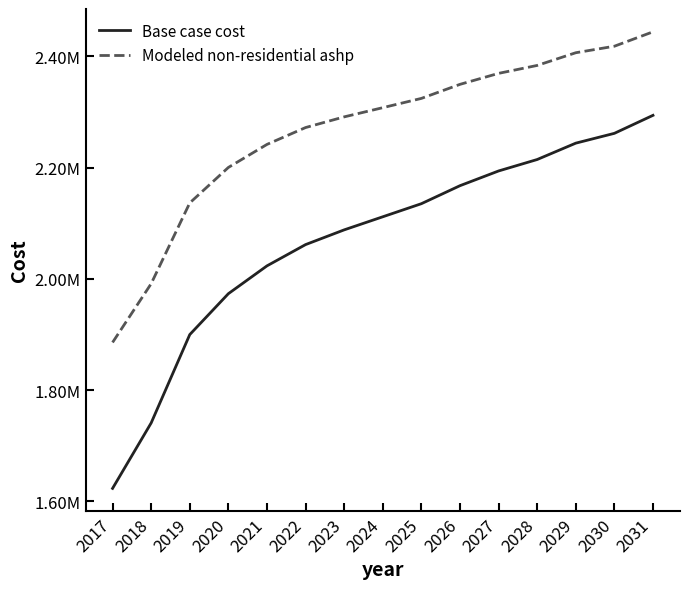

True or false: Base case cost and Modeled non-residential ashp cross at least once.

False